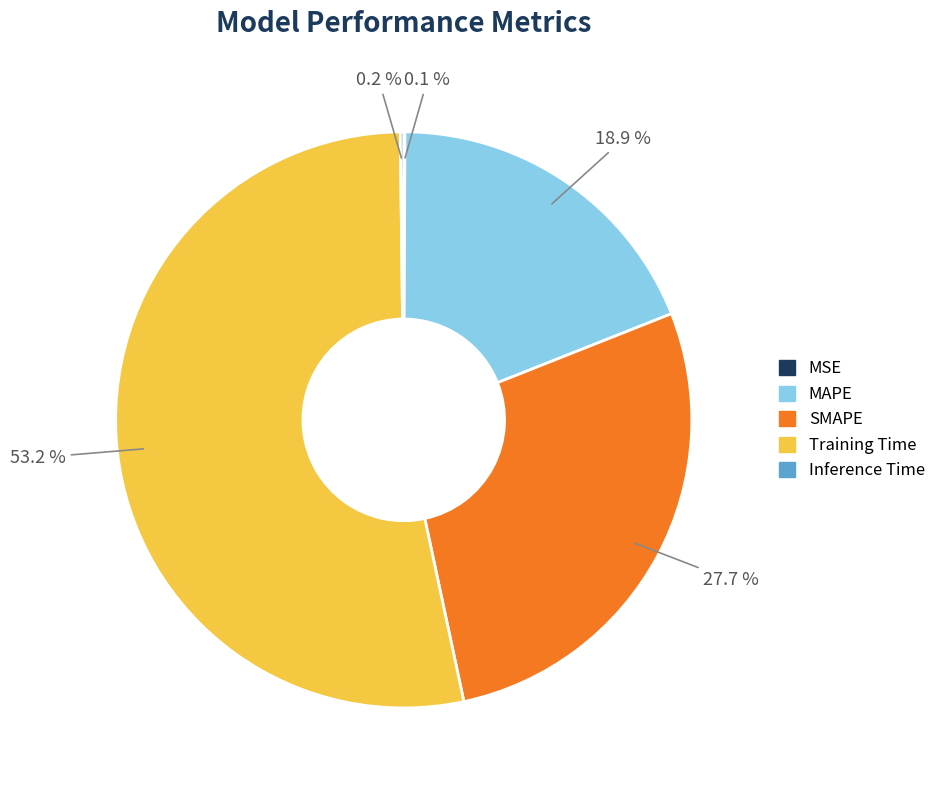

What percentage is NOT represented by SMAPE?

72.3%